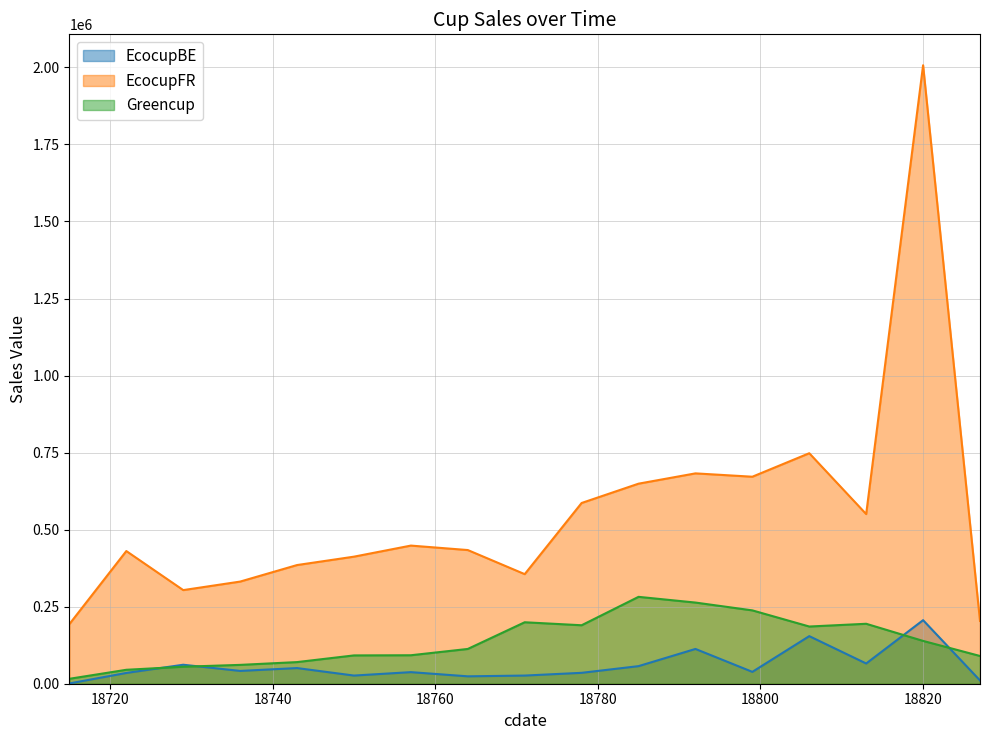

What is the average value of the EcocupFR series?

552530.1